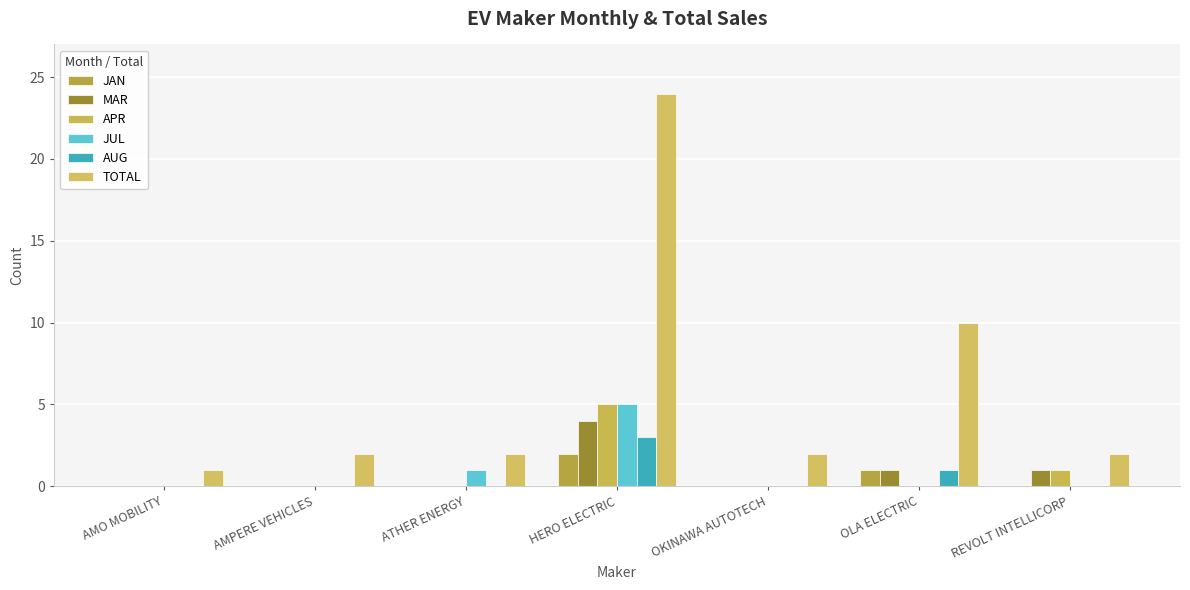

True or false: AUG has a value of 0 at AMO MOBILITY.

True